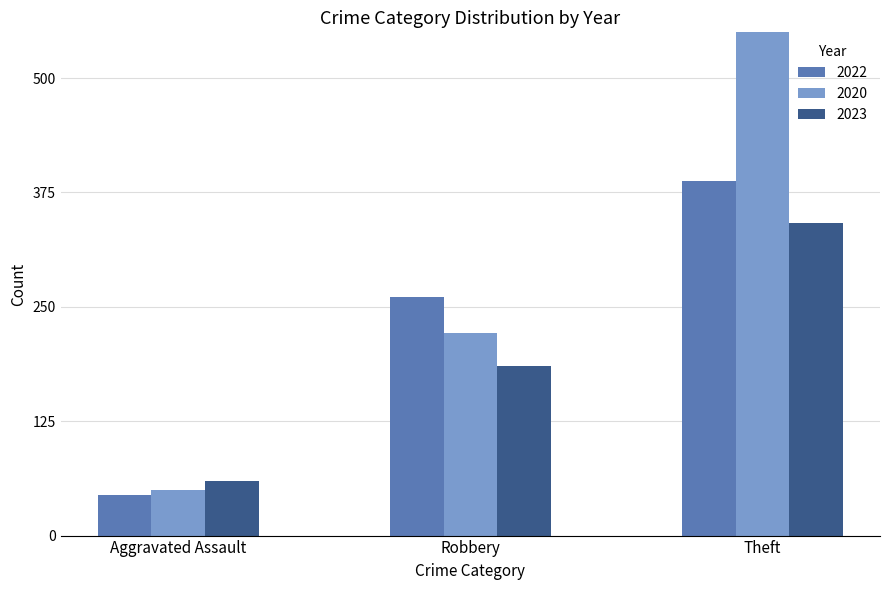

The 2023 series shows 342 at Theft. True or false?

True